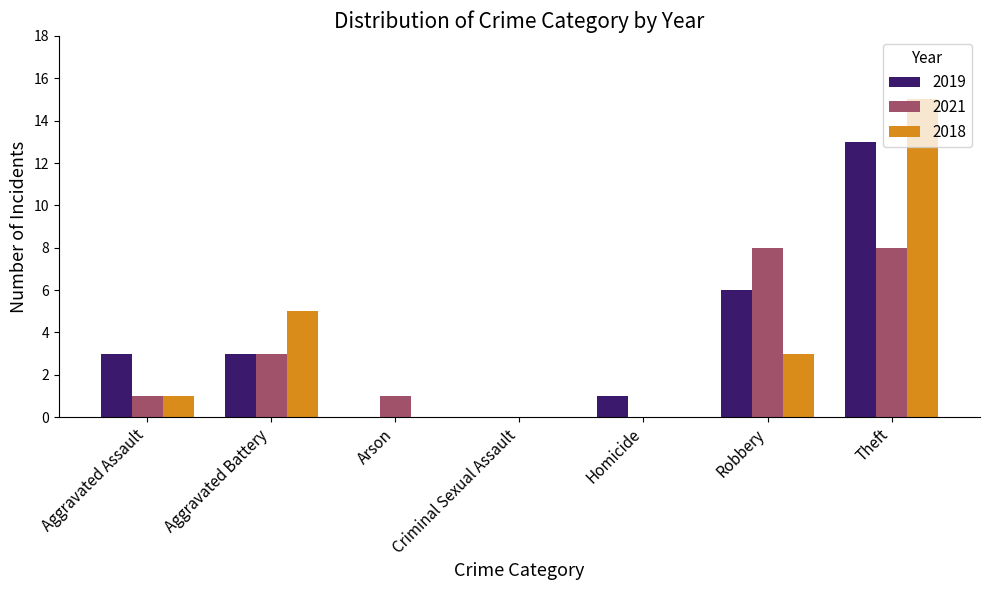

What is the greatest value displayed?

15